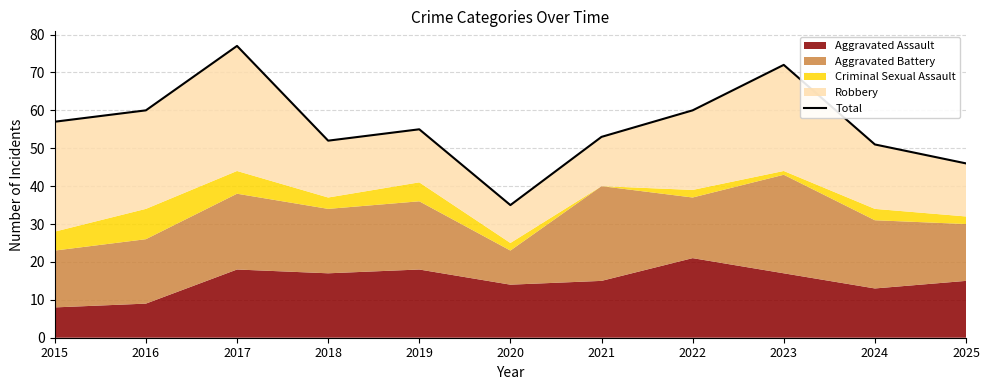

What is the sum of all values?

618